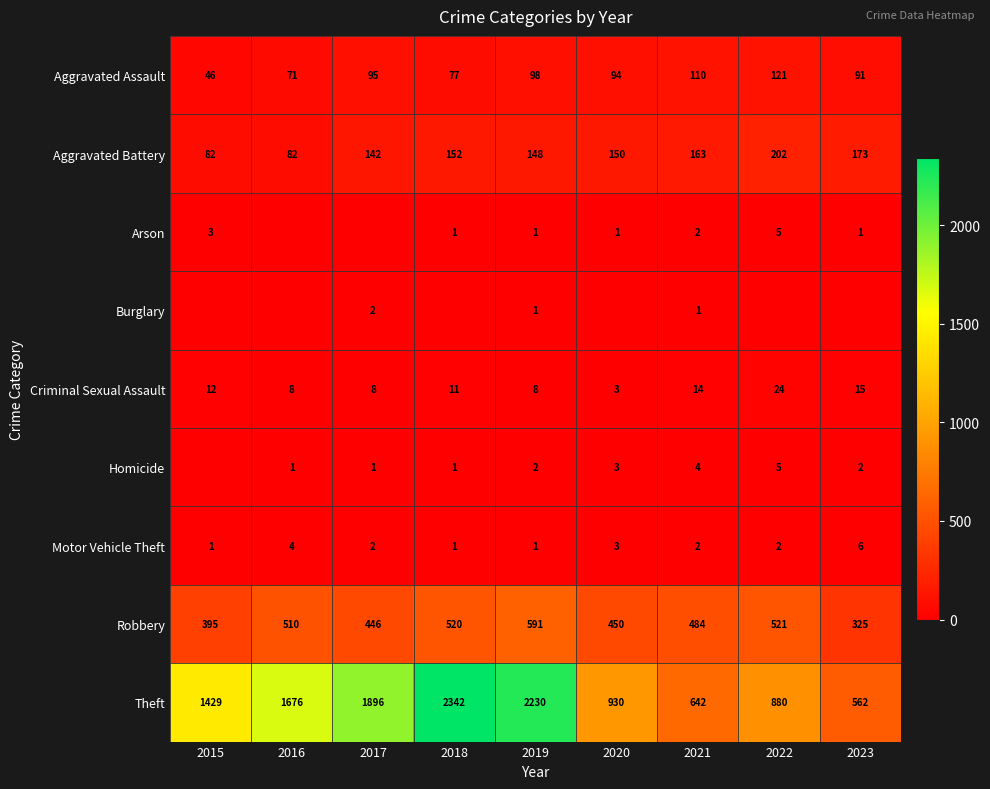

What is the spread (max minus min) of values at 2017?

1896